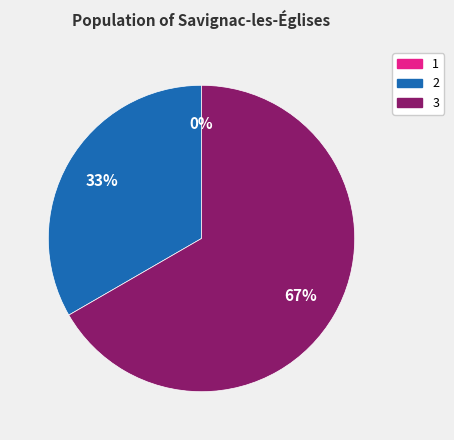

To the nearest percent, what is the difference between the largest and smallest slice percentages?

67%